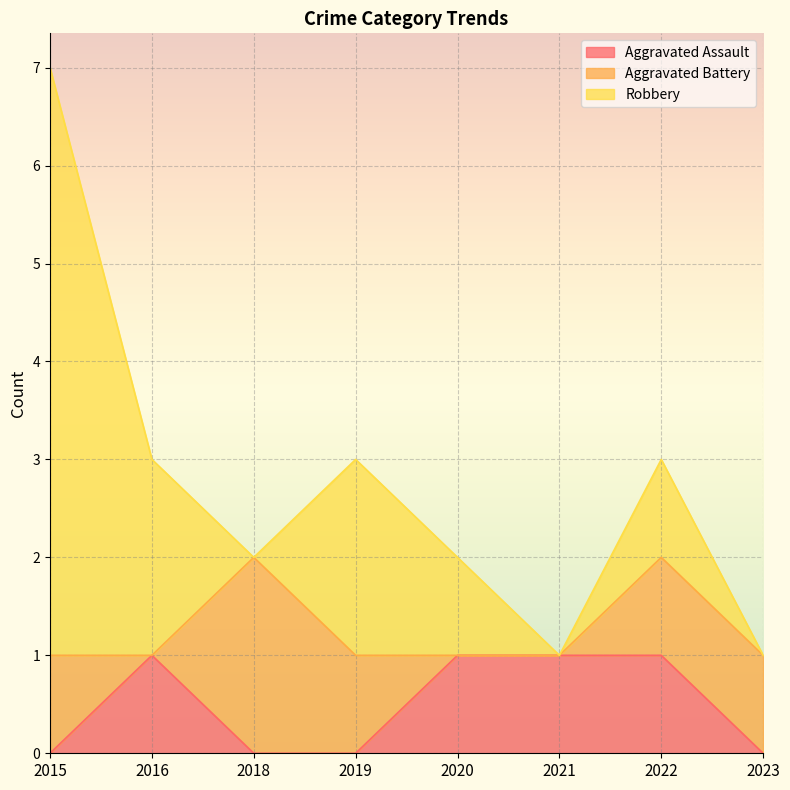

How many values in Aggravated Battery are above zero?

5